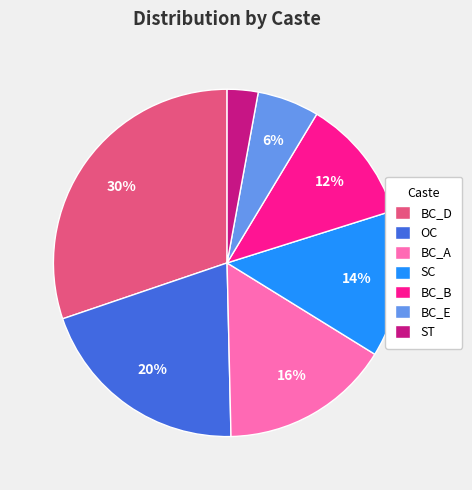

Do BC_D and BC_B together represent more than half of the pie?

No